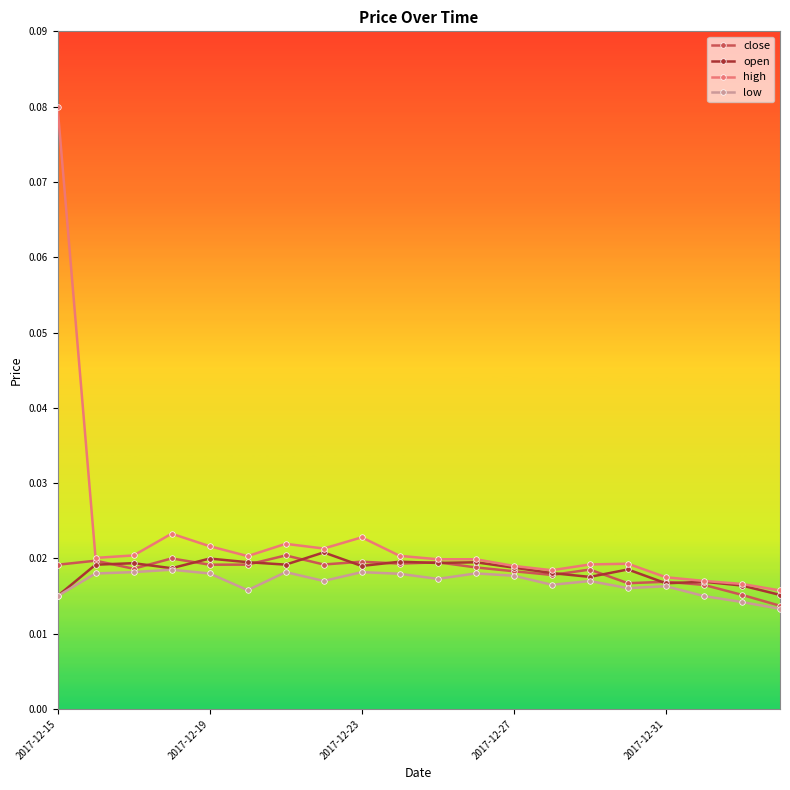

Count the close values in the range 0 to 1.

20